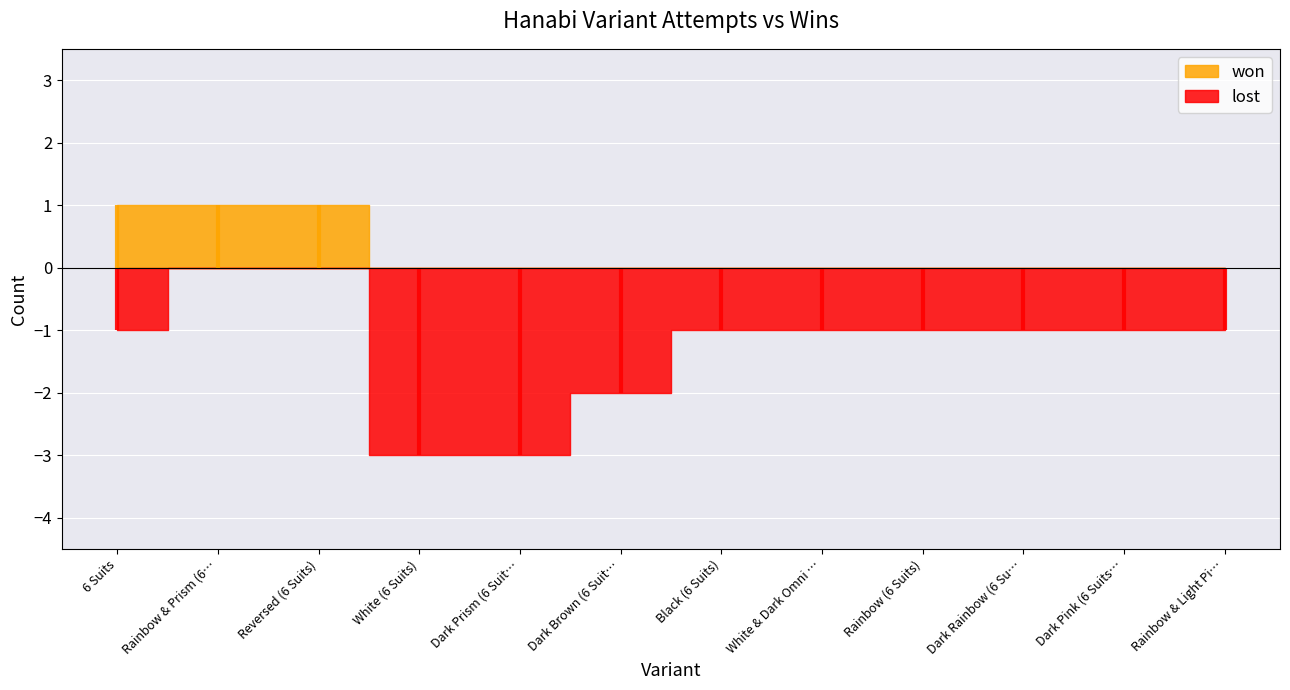

At which category is the sum across all series the highest?

White (6 Suits)